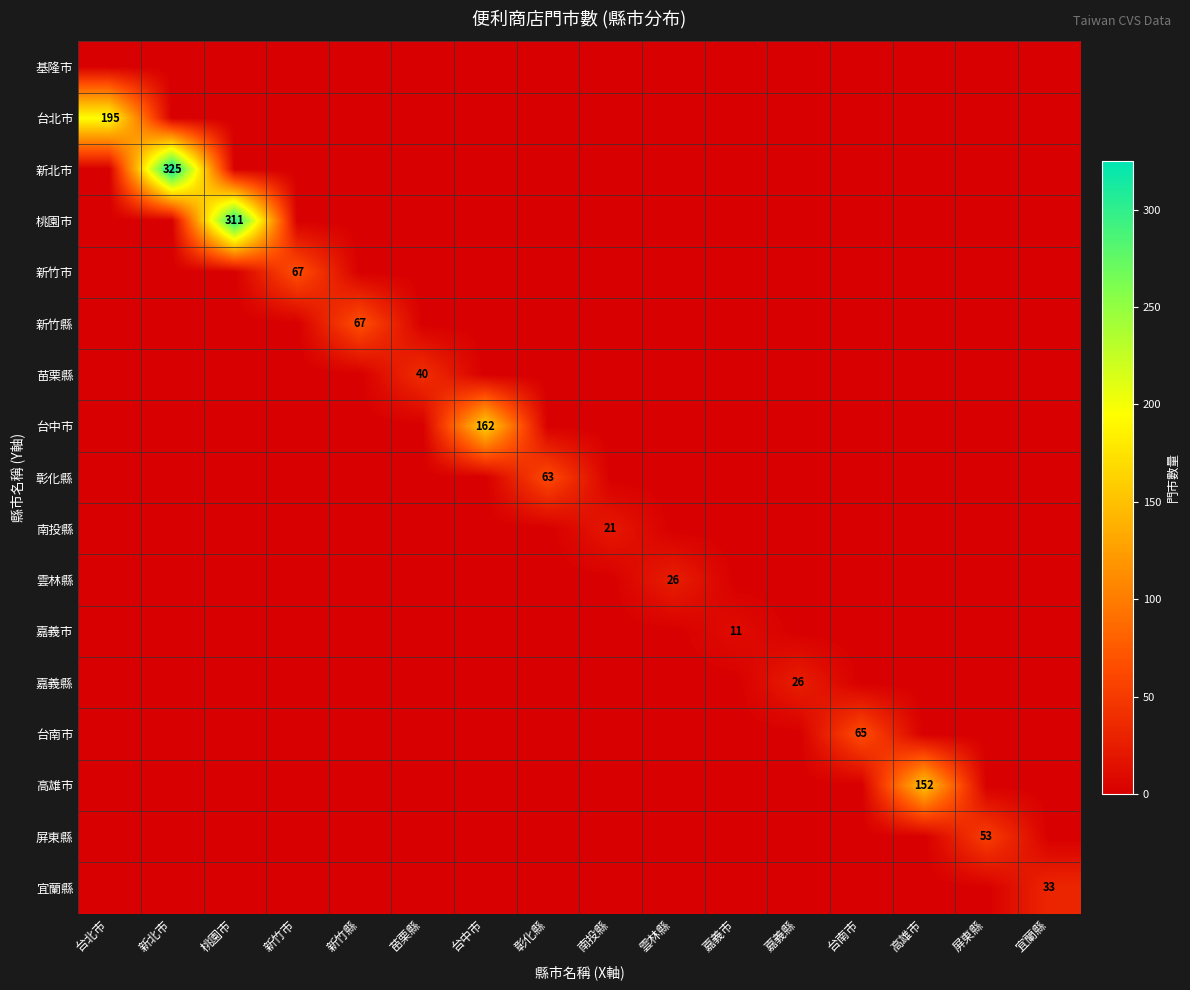

Where is 嘉義縣 nearest to the value 13?

台北市